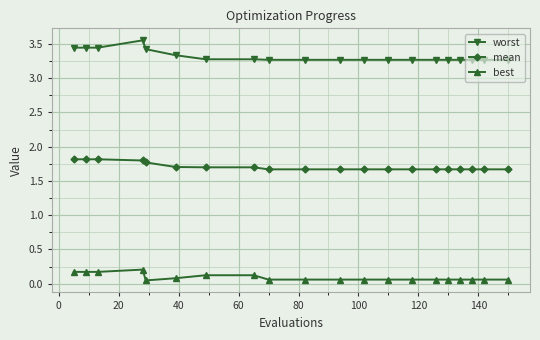

How many lines are shown in the chart?

3